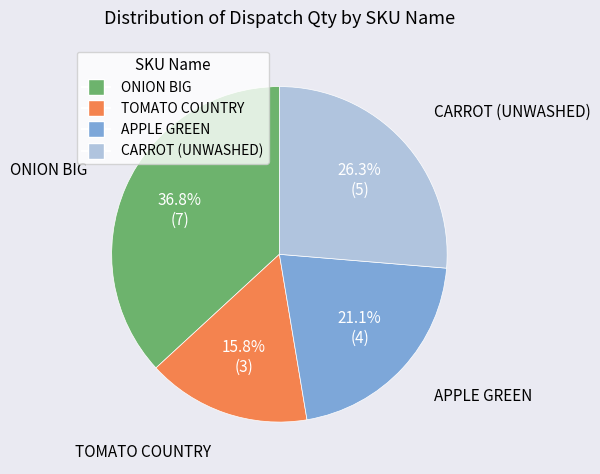

Between TOMATO COUNTRY and CARROT (UNWASHED), which is larger?

CARROT (UNWASHED)